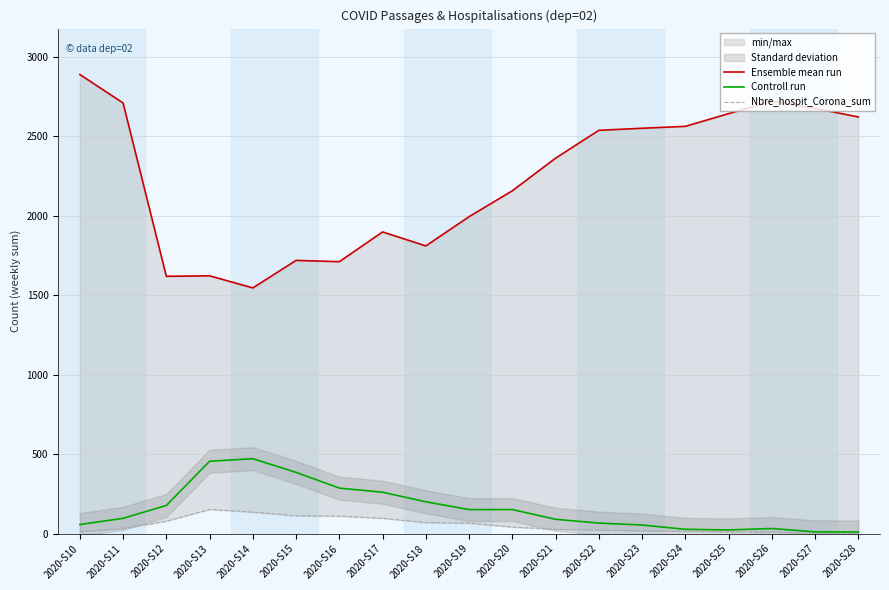

Reading left to right, extract all data points from this chart.

Ensemble mean run: 2020-S10=2887	2020-S11=2708	2020-S12=1618	2020-S13=1621	2020-S14=1545	2020-S15=1718	2020-S16=1710	2020-S17=1897	2020-S18=1809	2020-S19=1993	2020-S20=2156	2020-S21=2361	2020-S22=2536	2020-S23=2549	2020-S24=2561	2020-S25=2641	2020-S26=2719	2020-S27=2674	2020-S28=2620
Controll run: 2020-S10=57	2020-S11=96	2020-S12=177	2020-S13=455	2020-S14=471	2020-S15=385	2020-S16=286	2020-S17=260	2020-S18=200	2020-S19=151	2020-S20=151	2020-S21=90	2020-S22=66	2020-S23=54	2020-S24=27	2020-S25=23	2020-S26=32	2020-S27=11	2020-S28=10
Nbre_hospit_Corona_sum: 2020-S10=11	2020-S11=33	2020-S12=78	2020-S13=152	2020-S14=135	2020-S15=112	2020-S16=110	2020-S17=96	2020-S18=69	2020-S19=66	2020-S20=41	2020-S21=27	2020-S22=23	2020-S23=18	2020-S24=14	2020-S25=11	2020-S26=10	2020-S27=2	2020-S28=2